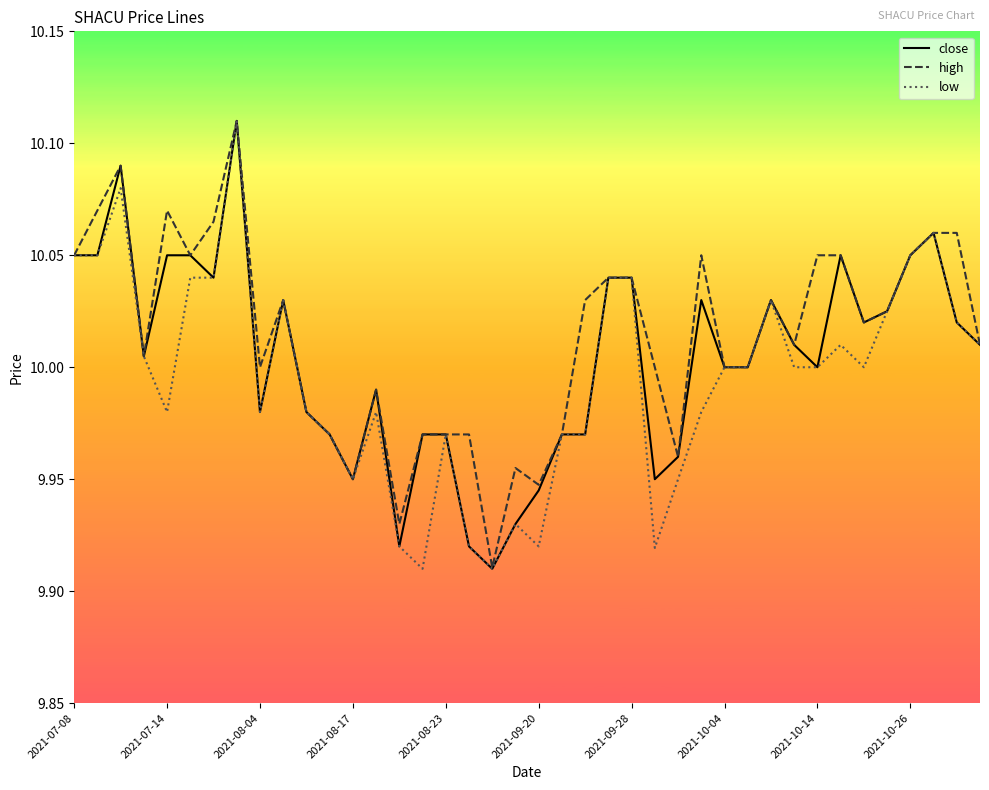

What are all the series names shown in the legend?

close, high, low